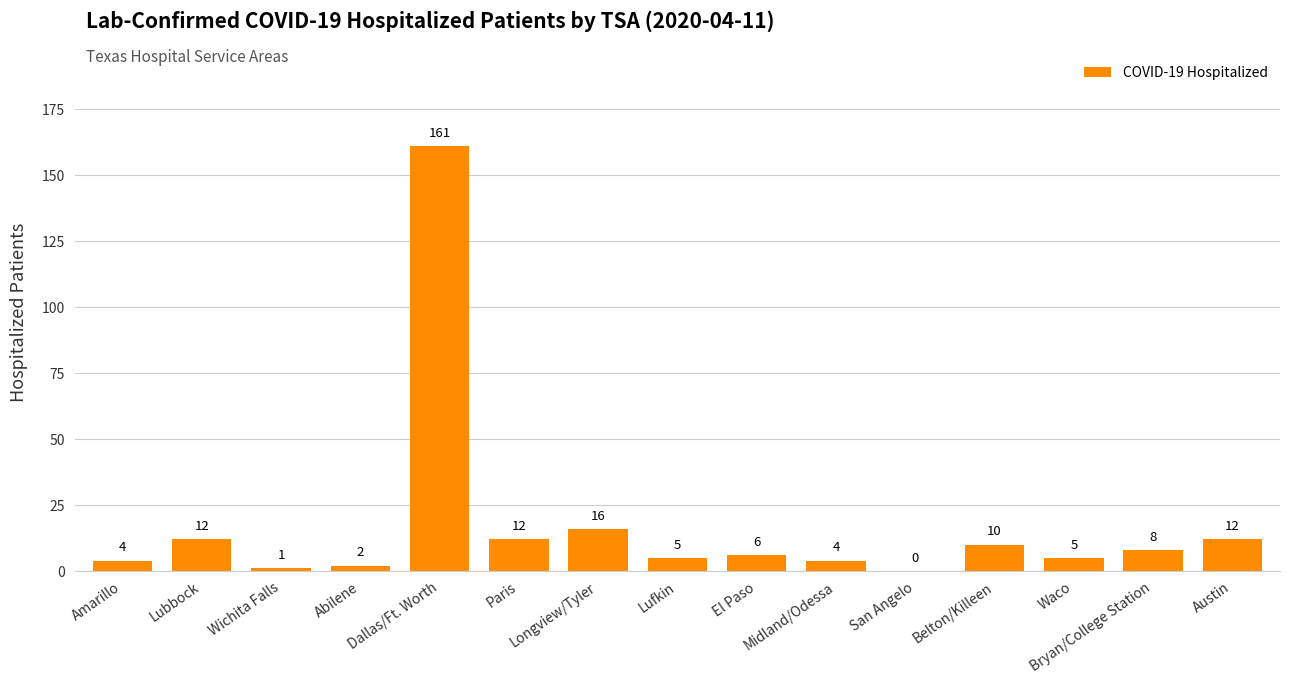

Reading right to left, transcribe all the data shown in this chart.

Austin=12	Bryan/College Station=8	Waco=5	Belton/Killeen=10	San Angelo=0	Midland/Odessa=4	El Paso=6	Lufkin=5	Longview/Tyler=16	Paris=12	Dallas/Ft. Worth=161	Abilene=2	Wichita Falls=1	Lubbock=12	Amarillo=4